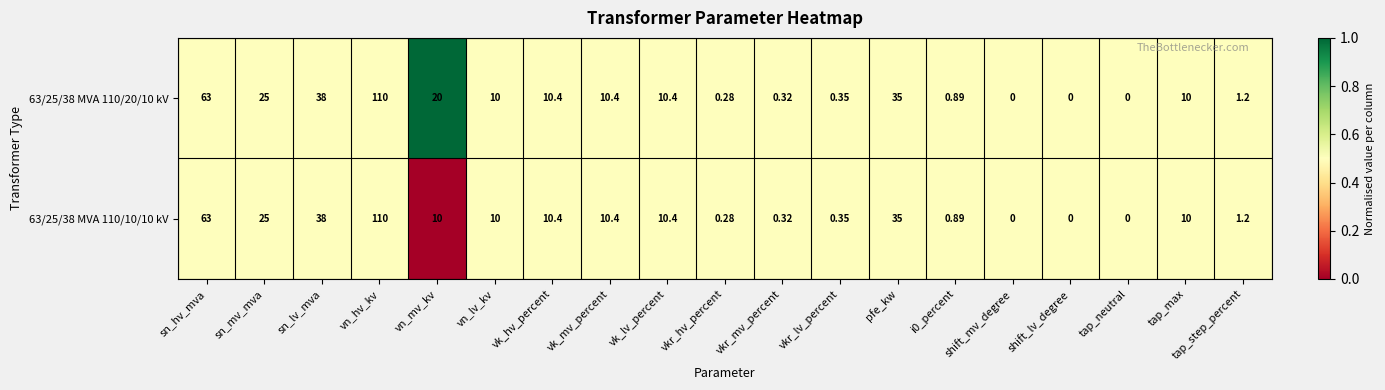

How many categories are shown in the chart?

19